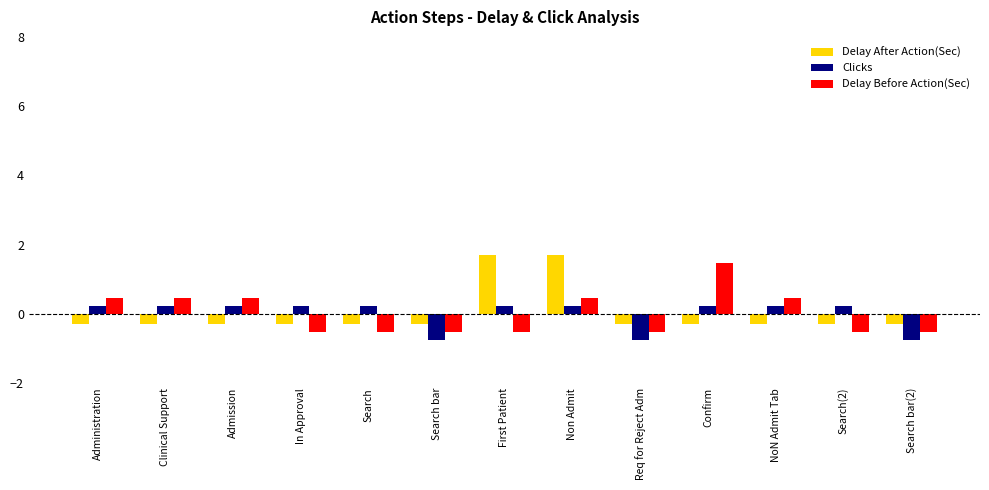

How many bars are there in each group?

3